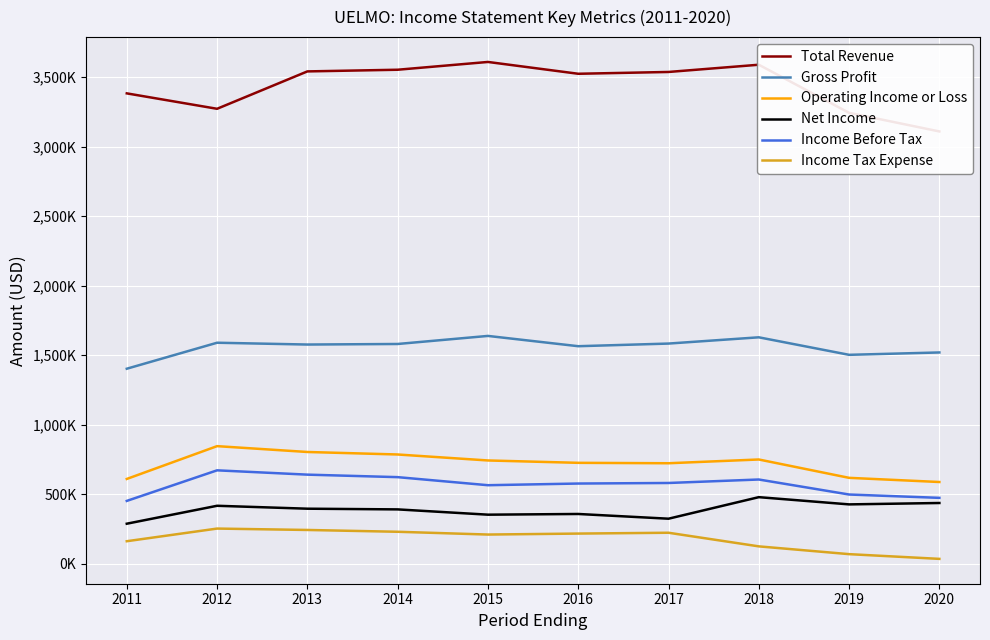

Reading right to left, list all the values displayed in this chart.

Total Revenue: 3109000	3243000	3589000	3537000	3524000	3609000	3553000	3541000	3272000	3383000
Gross Profit: 1519000	1502000	1628000	1583000	1564000	1638000	1580000	1576000	1589000	1402000
Operating Income or Loss: 587000	617000	749000	722000	725000	742000	785000	803000	845000	609000
Net Income: 436000	426000	478000	323000	357000	352000	390000	395000	416000	287000
Income Before Tax: 473000	497000	605000	580000	576000	564000	622000	640000	671000	451000
Income Tax Expense: 34000	68000	124000	222000	216000	209000	229000	242000	252000	161000